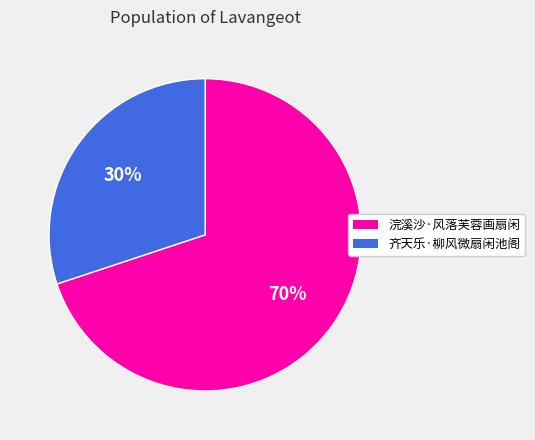

To the nearest percent, what portion does 浣溪沙·风落芙蓉画扇闲 represent?

70%